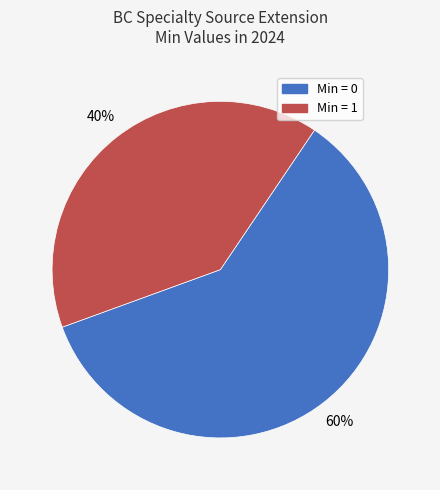

How many segments does this pie chart have?

2